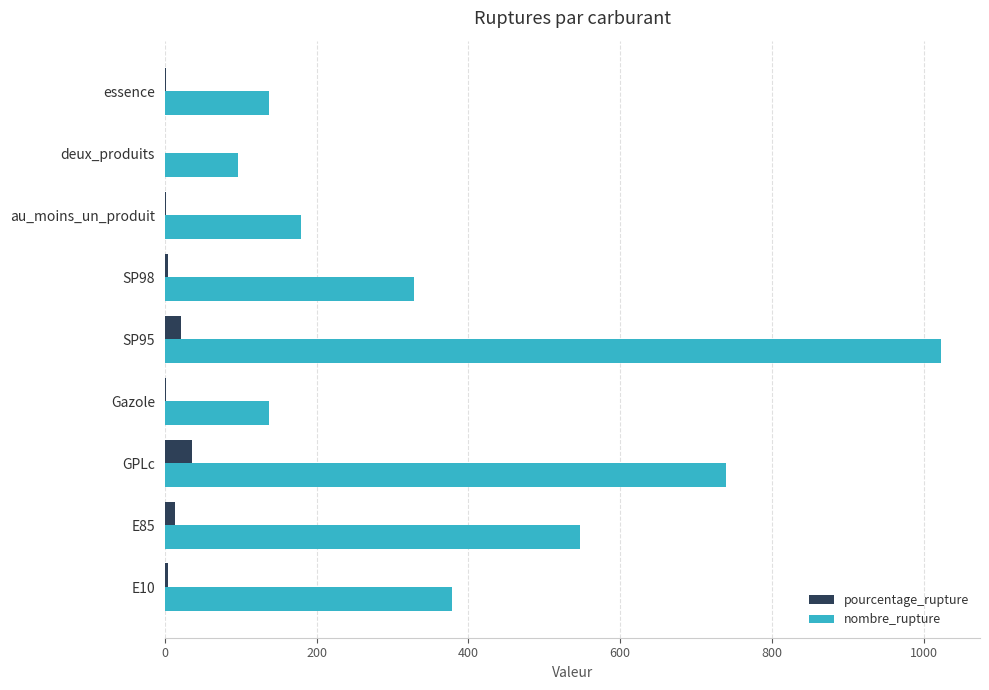

At which category does the chart reach its peak across all series?

SP95